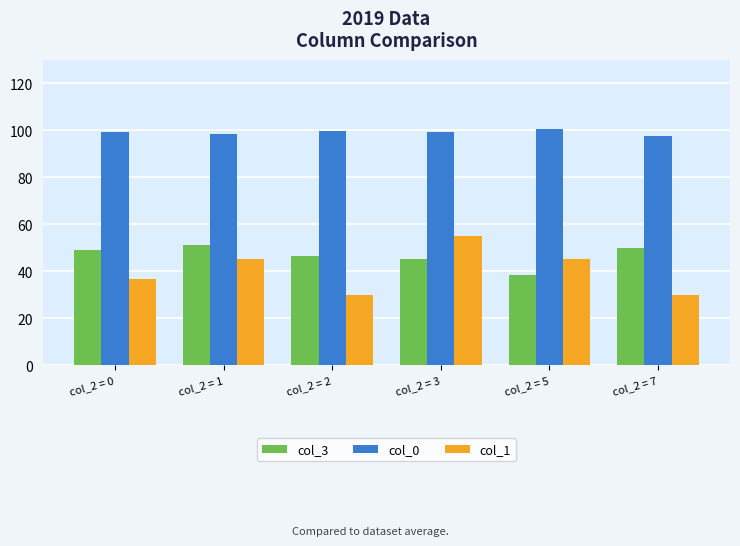

Is the value of col_1 at col_2 = 3 greater than the value of col_0 at col_2 = 5?

No